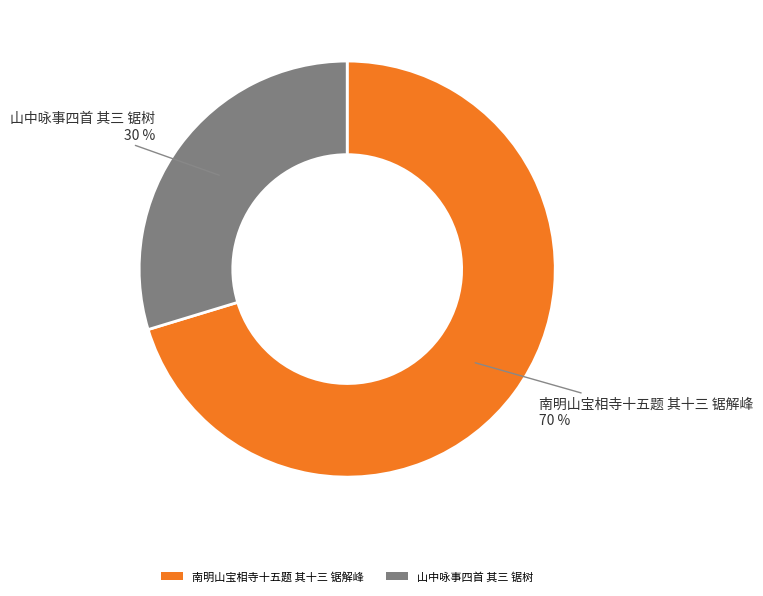

To the nearest percent, what percentage of the pie is 山中咏事四首 其三 锯树?

30%